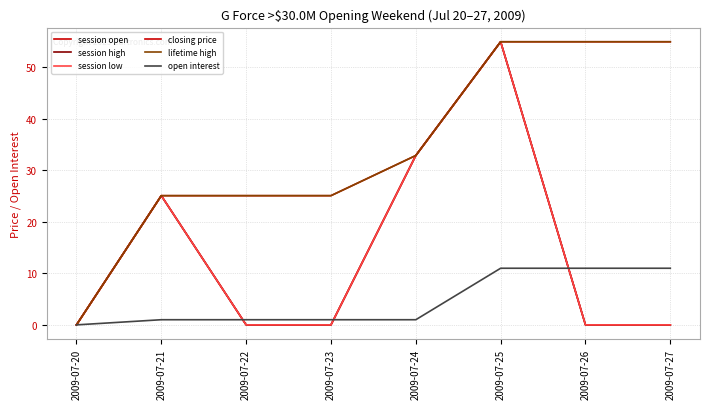

True or false: session low and session high cross at least once.

False